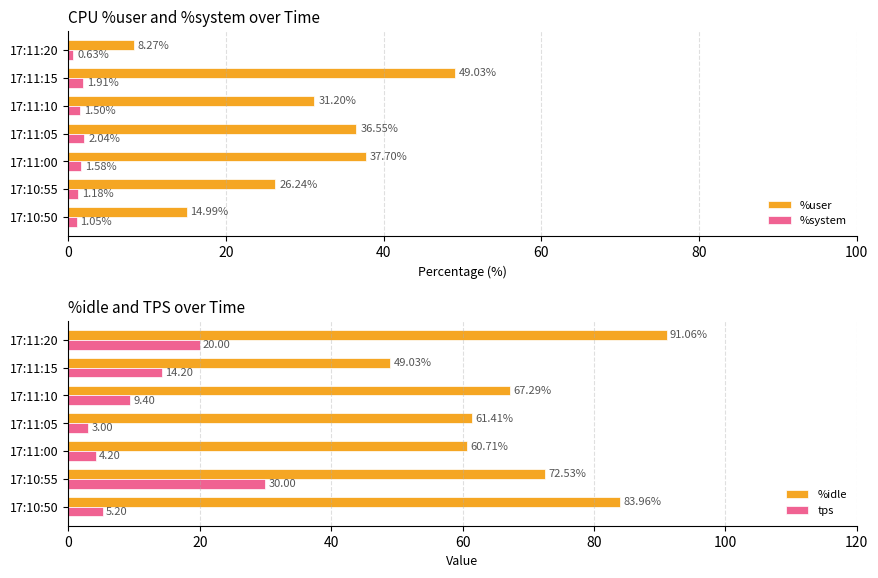

Reading left to right, transcribe all the data shown in this chart.

%user: 15.0	26.2	37.7	36.5	31.2	49.0	8.3
%system: 1.1	1.2	1.6	2.0	1.5	1.9	0.6
%idle: 84.0	72.5	60.7	61.4	67.3	49.0	91.1
tps: 5.2	30.0	4.2	3.0	9.4	14.2	20.0